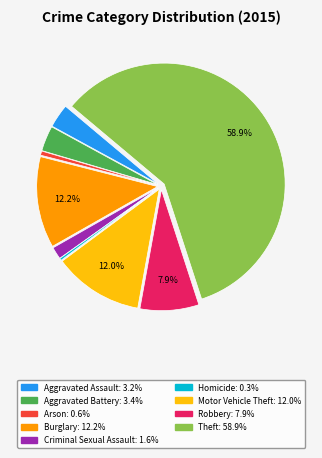

To the nearest percent, what is the difference between the largest and smallest slice percentages?

59%